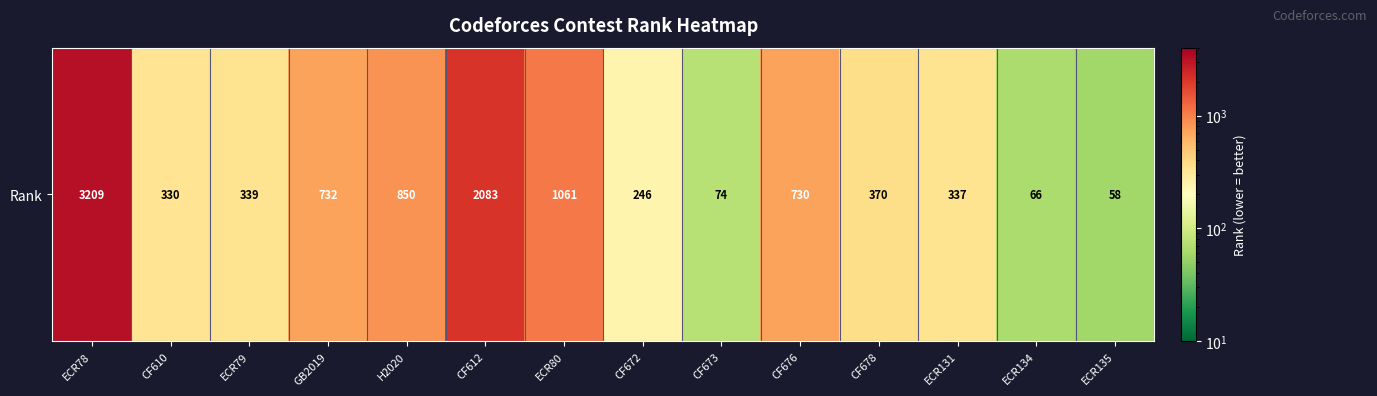

At which label is the value closest to 1633?

CF612